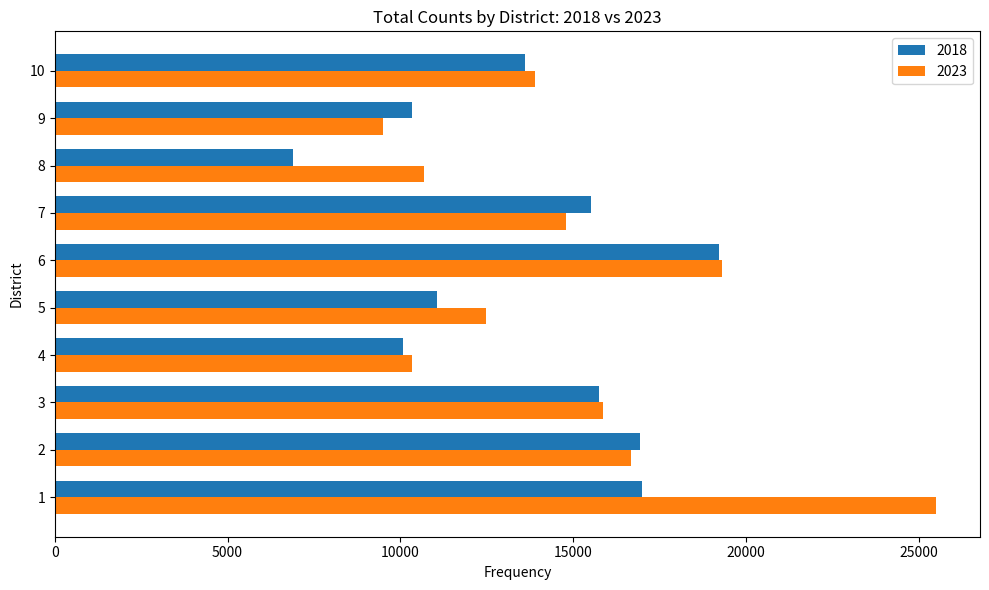

Which series has the largest total across all categories?

2023